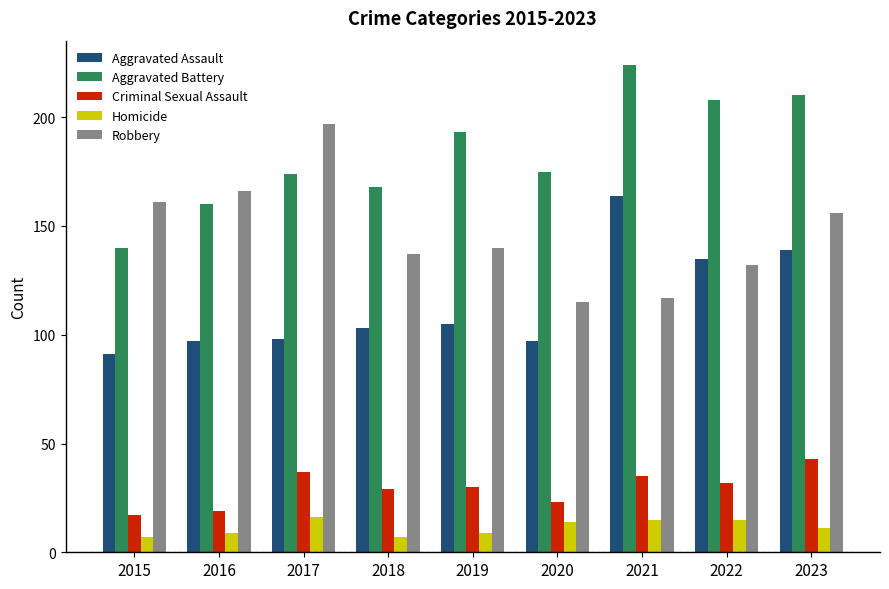

What value does the Criminal Sexual Assault series have at 2021?

35